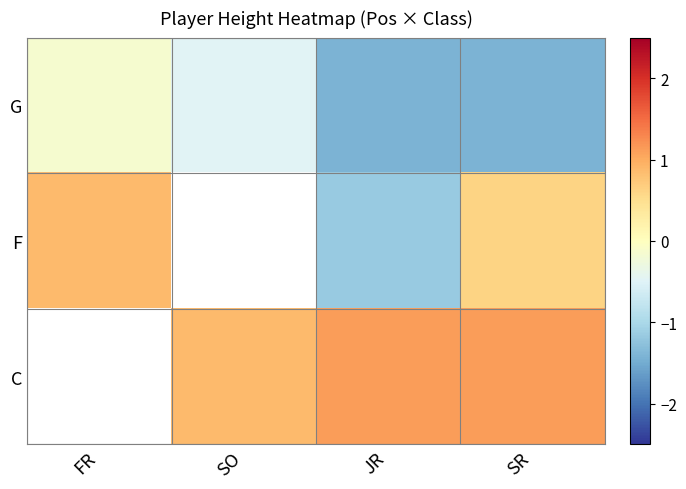

At which label does F first exceed -1?

FR